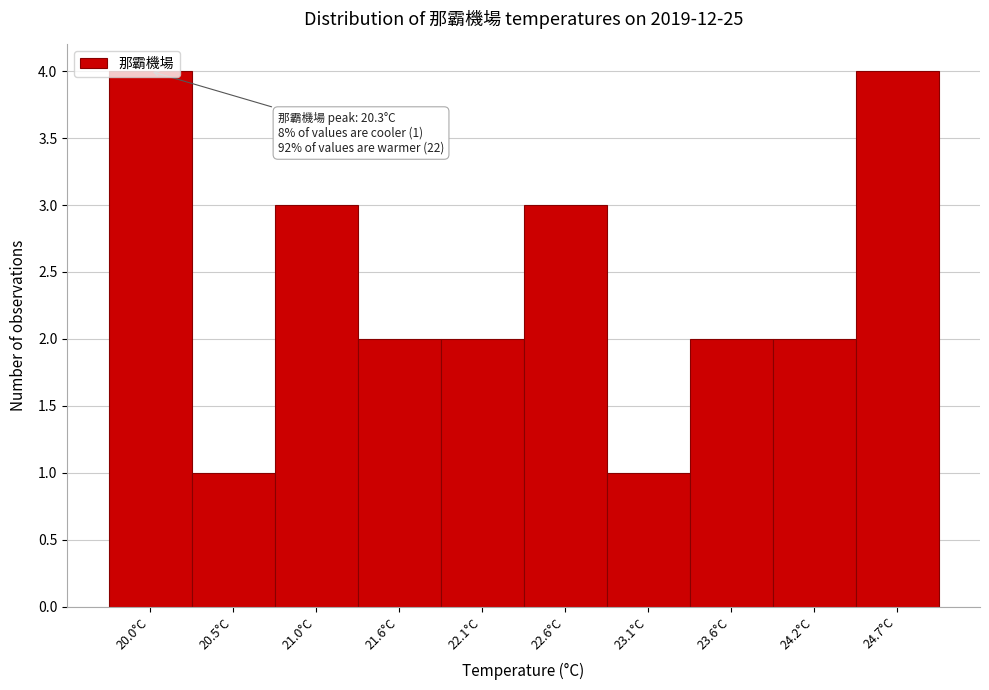

What is the ratio of the value at 23.6°C to the value at 24.7°C?

0.5